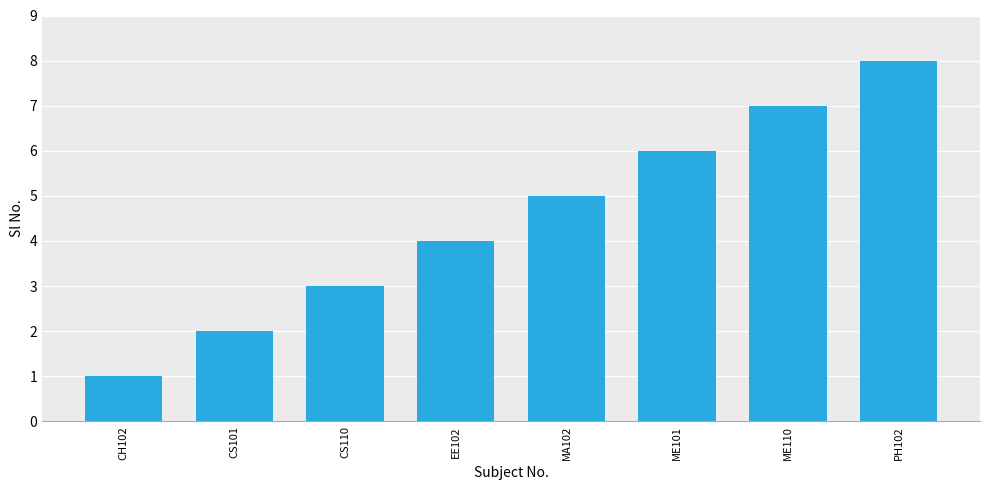

What position from the left is PH102?

8